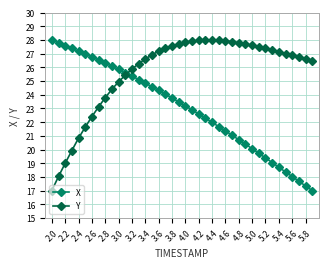

What is the highest value of the Y series?

28.0